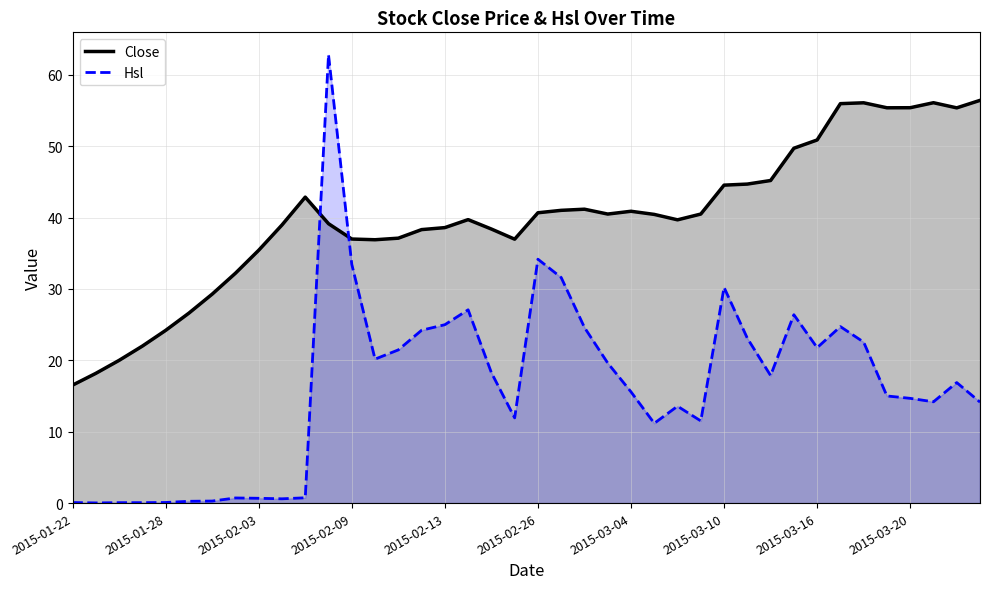

What is the greatest value displayed?

62.8